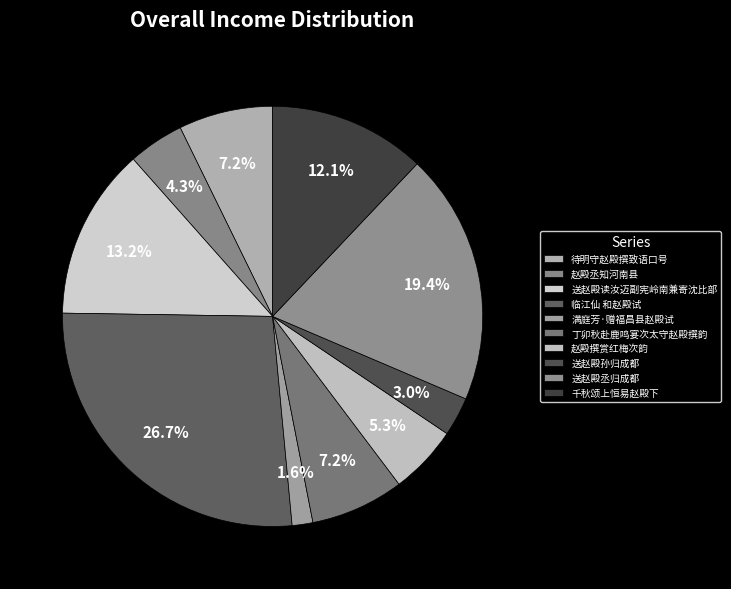

Count the number of slices in the pie.

10